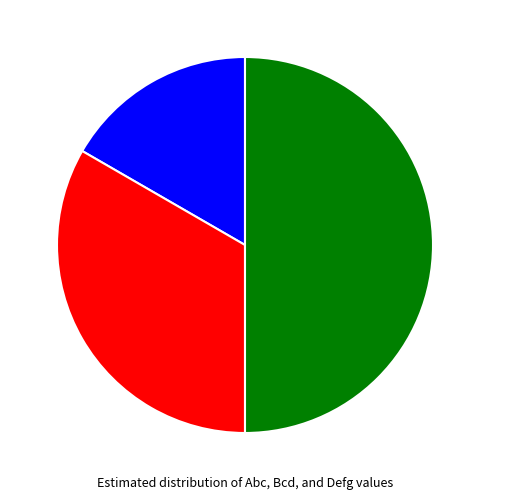

Which has a higher value, Bcd or Abc?

Bcd